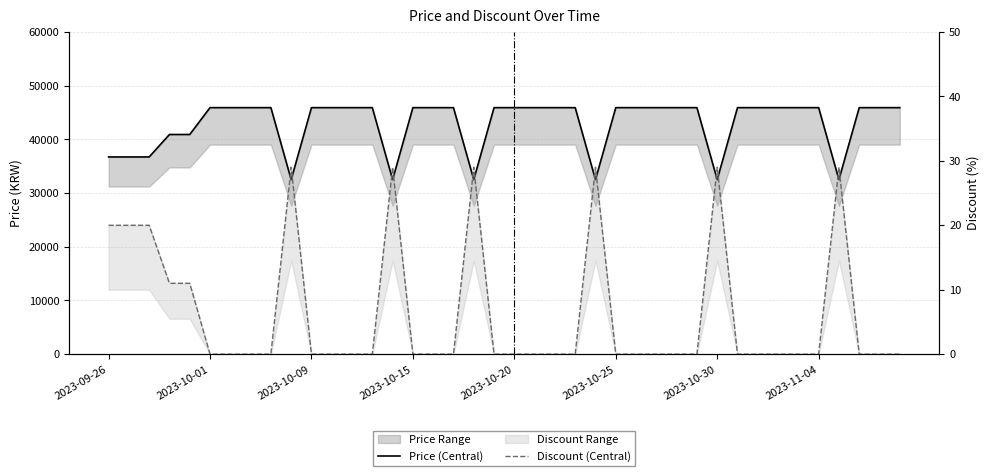

True or false: Price (Central) and Discount (Central) cross at least once.

False